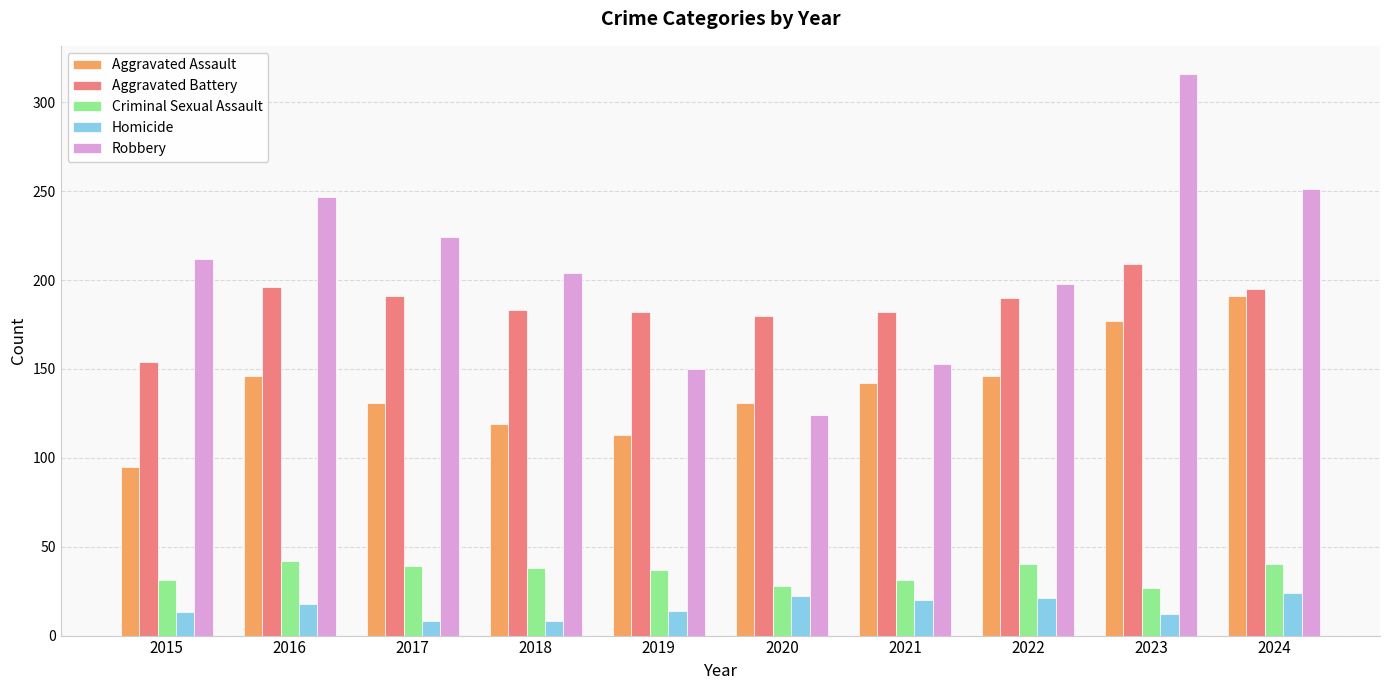

True or false: Homicide has a value of 14 at 2019.

True